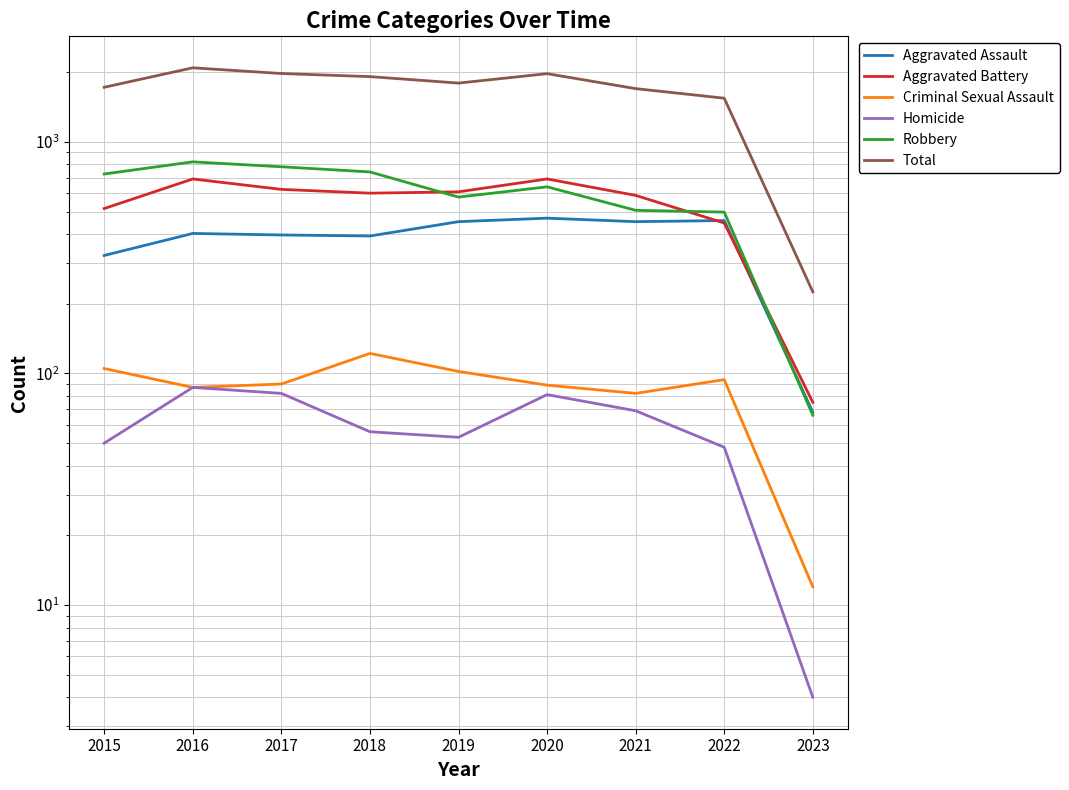

Read the Aggravated Assault value at 2018, to the nearest 5.

390